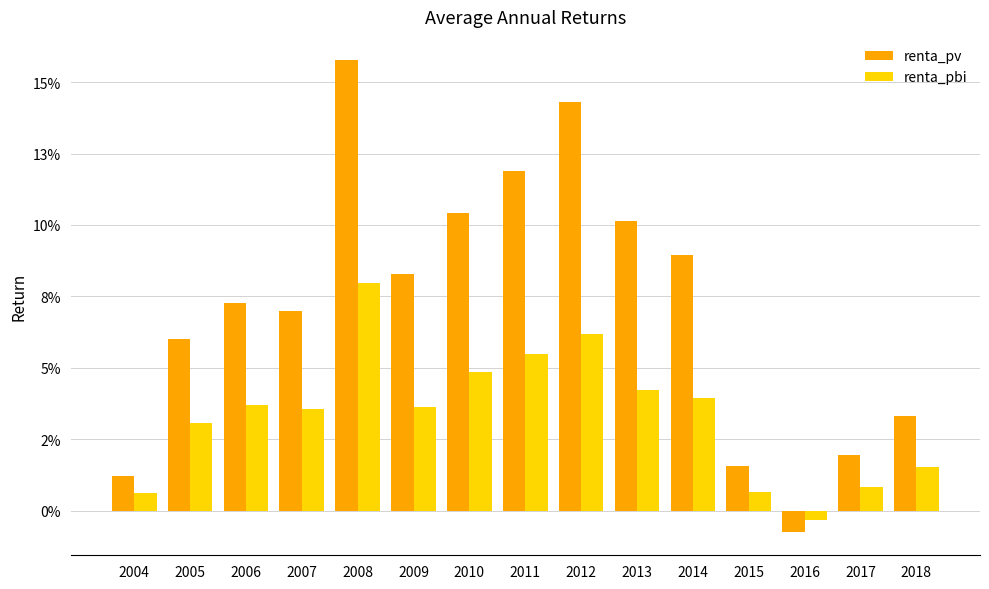

What is the approximate value of renta_pbi at 2008?

0.1